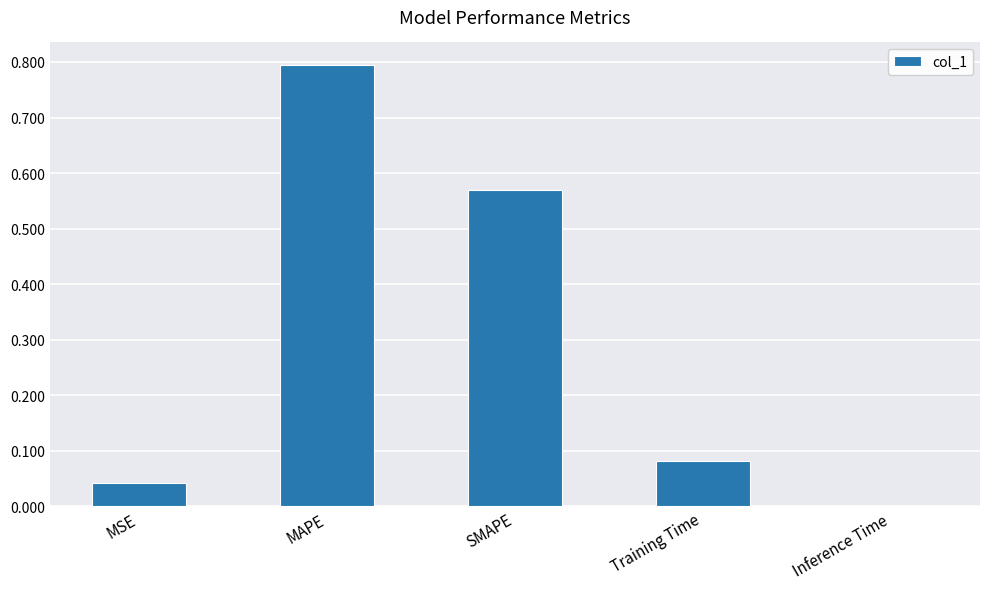

True or false: the data shows 0.0 at MSE.

True